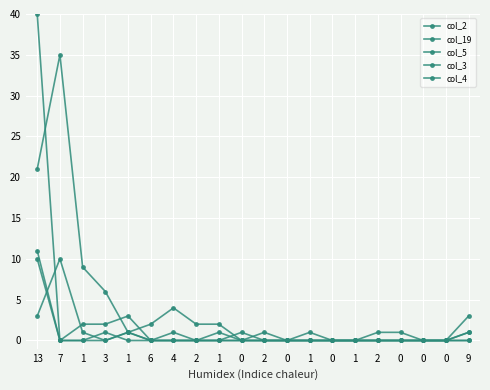

Reading left to right, transcribe all the data shown in this chart.

col_2: 13=21	7=35	1=9	3=6	1=1	6=2	4=4	2=2	1=2	0=0	2=1	0=0	1=1	0=0	1=0	2=1	0=1	0=0	0=0	9=3
col_19: 13=11	7=0	1=2	3=2	1=3	6=0	4=0	2=0	1=0	0=1	2=0	0=0	1=0	0=0	1=0	2=0	0=0	0=0	0=0	9=1
col_5: 13=3	7=10	1=1	3=0	1=1	6=0	4=0	2=0	1=1	0=0	2=0	0=0	1=0	0=0	1=0	2=0	0=0	0=0	0=0	9=1
col_3: 13=40	7=0	1=0	3=1	1=0	6=0	4=1	2=0	1=0	0=0	2=0	0=0	1=0	0=0	1=0	2=0	0=0	0=0	0=0	9=0
col_4: 13=10	7=0	1=0	3=0	1=1	6=0	4=0	2=0	1=0	0=0	2=0	0=0	1=0	0=0	1=0	2=0	0=0	0=0	0=0	9=0